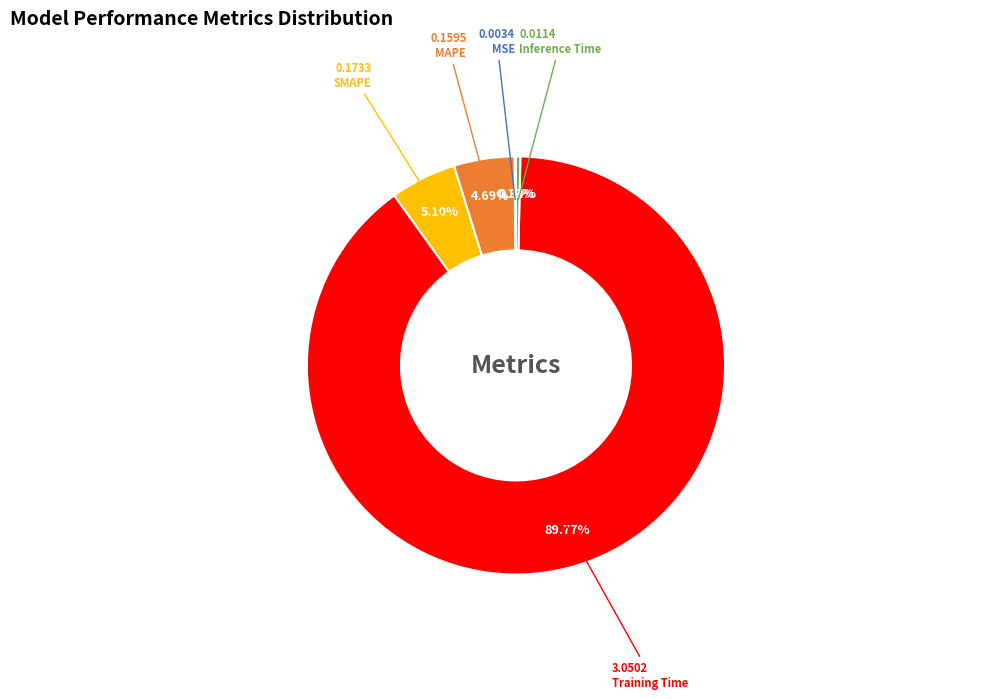

The Inference Time slice represents 0% of the pie. True or false?

True